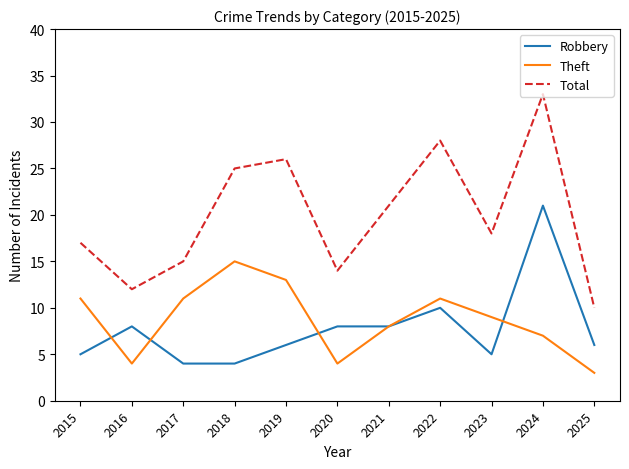

Reading right to left, transcribe all the data shown in this chart.

Robbery: 2025=6	2024=21	2023=5	2022=10	2021=8	2020=8	2019=6	2018=4	2017=4	2016=8	2015=5
Theft: 2025=3	2024=7	2023=9	2022=11	2021=8	2020=4	2019=13	2018=15	2017=11	2016=4	2015=11
Total: 2025=10	2024=33	2023=18	2022=28	2021=21	2020=14	2019=26	2018=25	2017=15	2016=12	2015=17